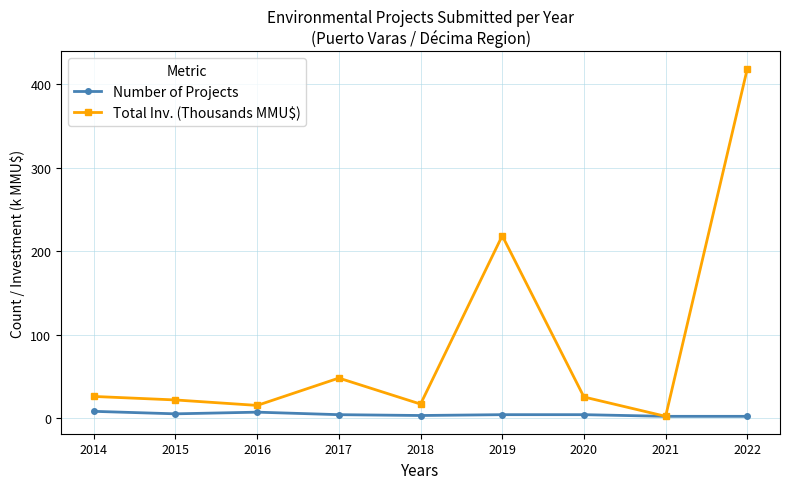

What is the difference between the highest and lowest values at 2019?

214.6